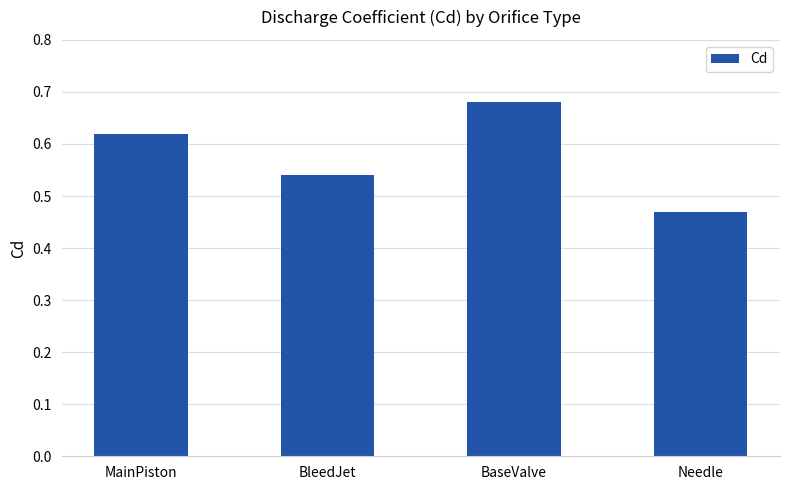

At which label is the value closest to 0?

Needle